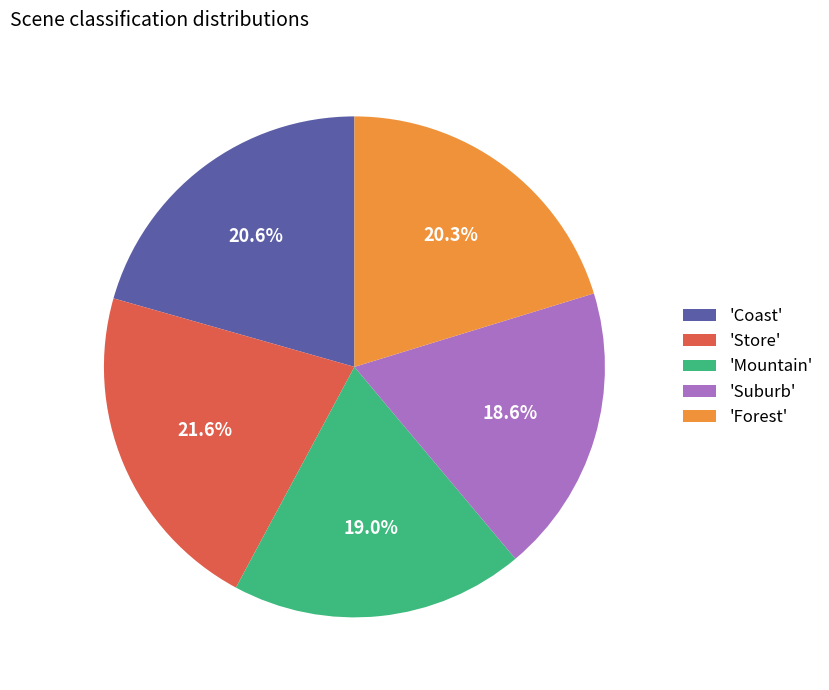

How much of the chart is everything except 'Mountain'?

81.0%